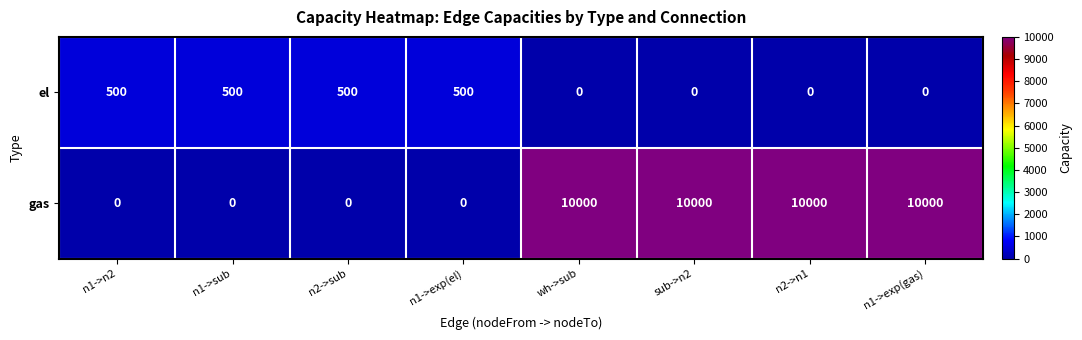

Rank the series at n1->sub from highest to lowest value.

el, gas